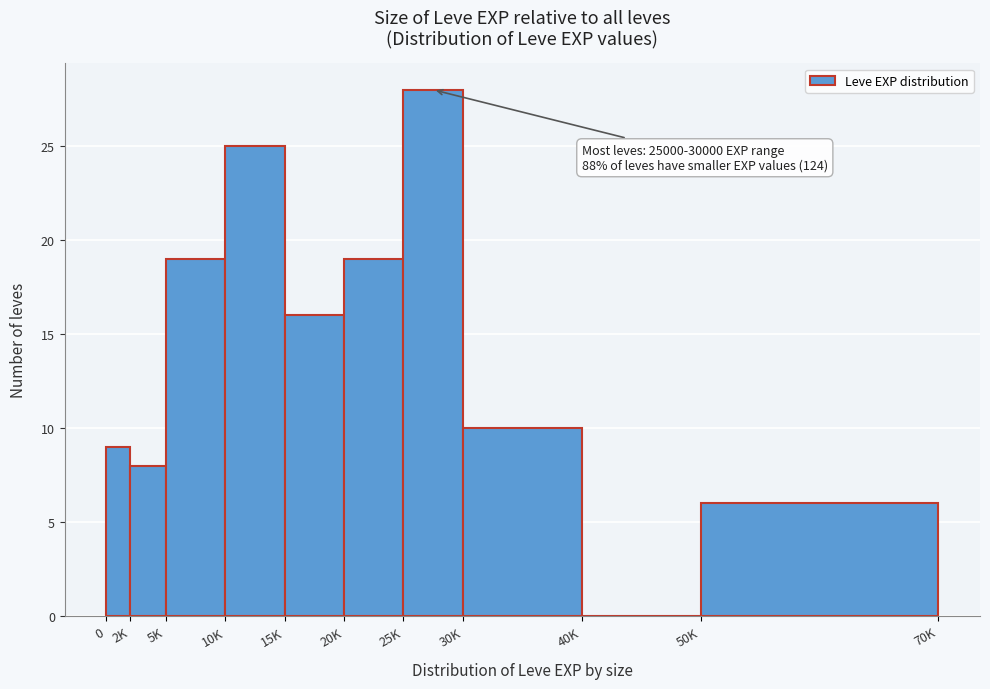

Reading left to right, what are all the values shown in this chart?

0=9	2K=8	5K=19	10K=25	15K=16	20K=19	25K=28	30K=10	40K=0	50K=6